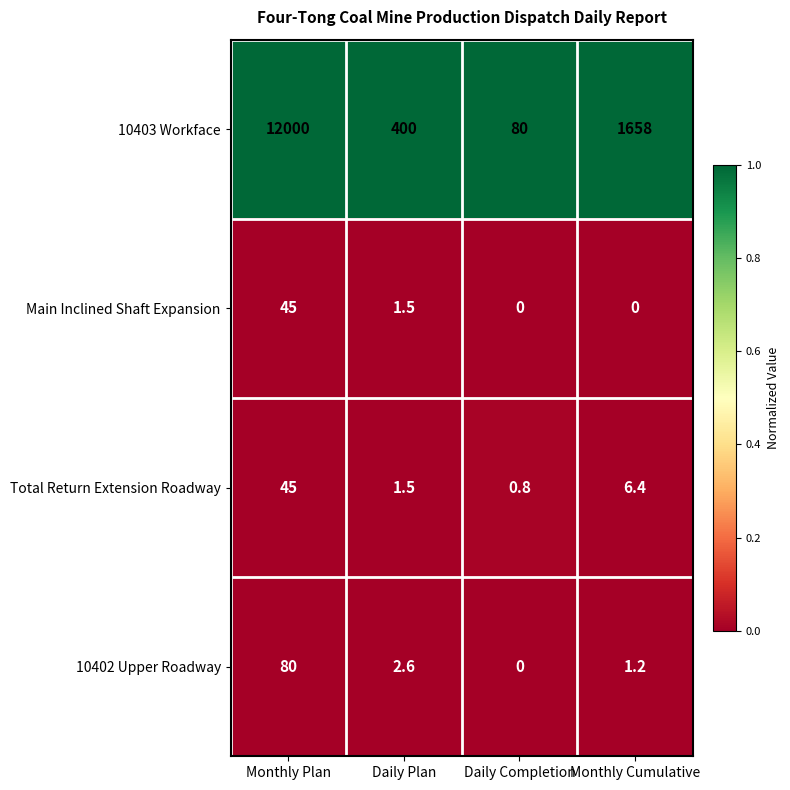

How many data points in Total Return Extension Roadway are less than 6?

2